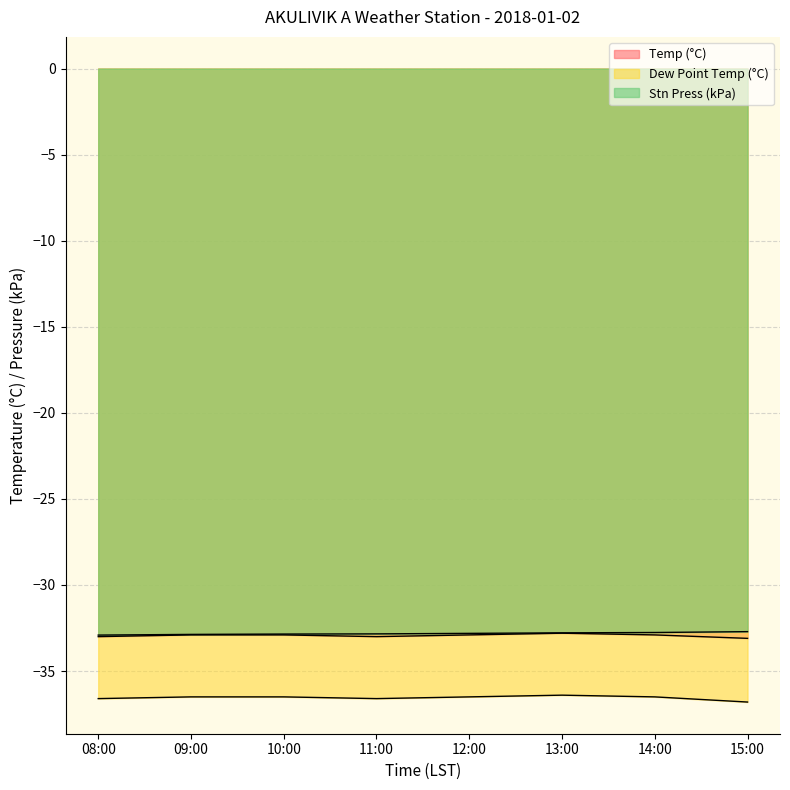

Which series has the largest range (max minus min)?

Dew Point Temp (°C)